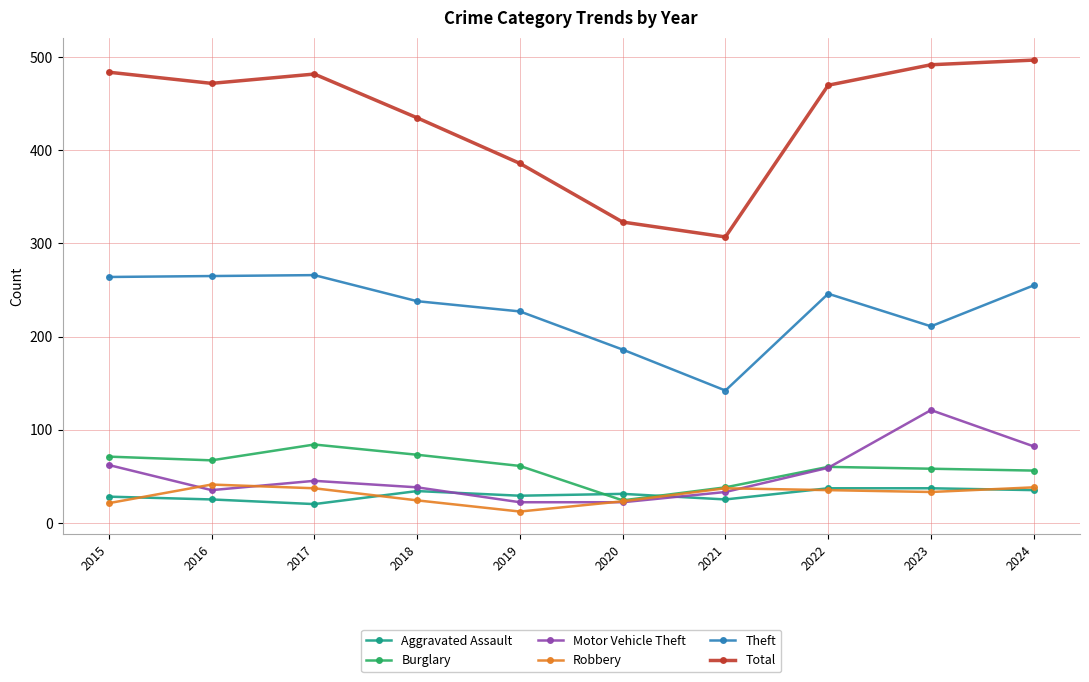

What is the value of the Robbery point at the 4th from the left?

24